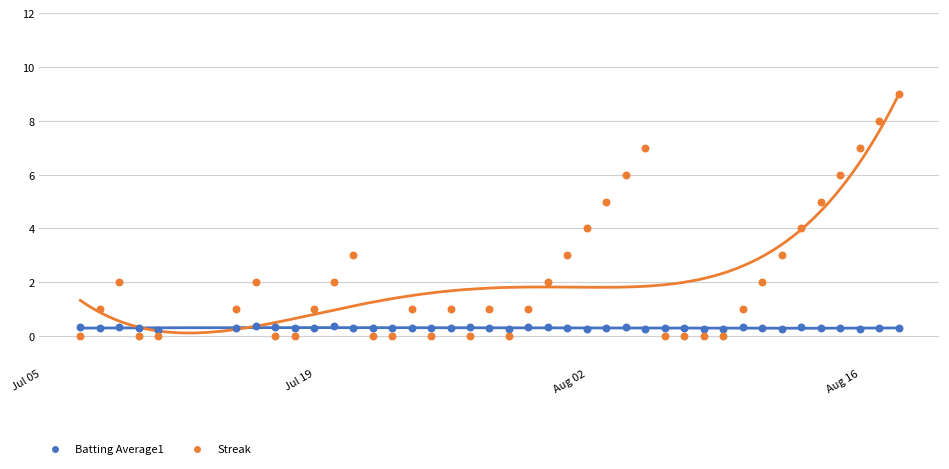

Which series has the largest Y range (max minus min)?

Streak